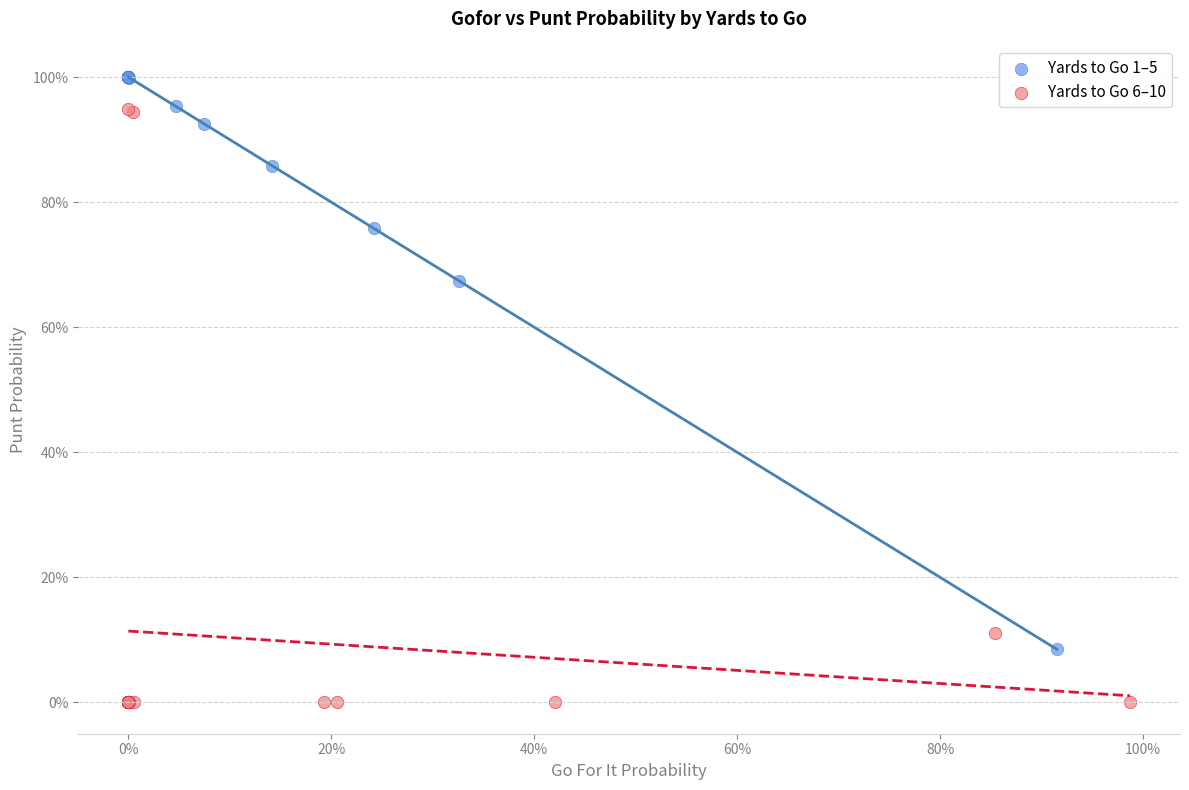

Which series has the largest Y range (max minus min)?

Yards to Go 6–10